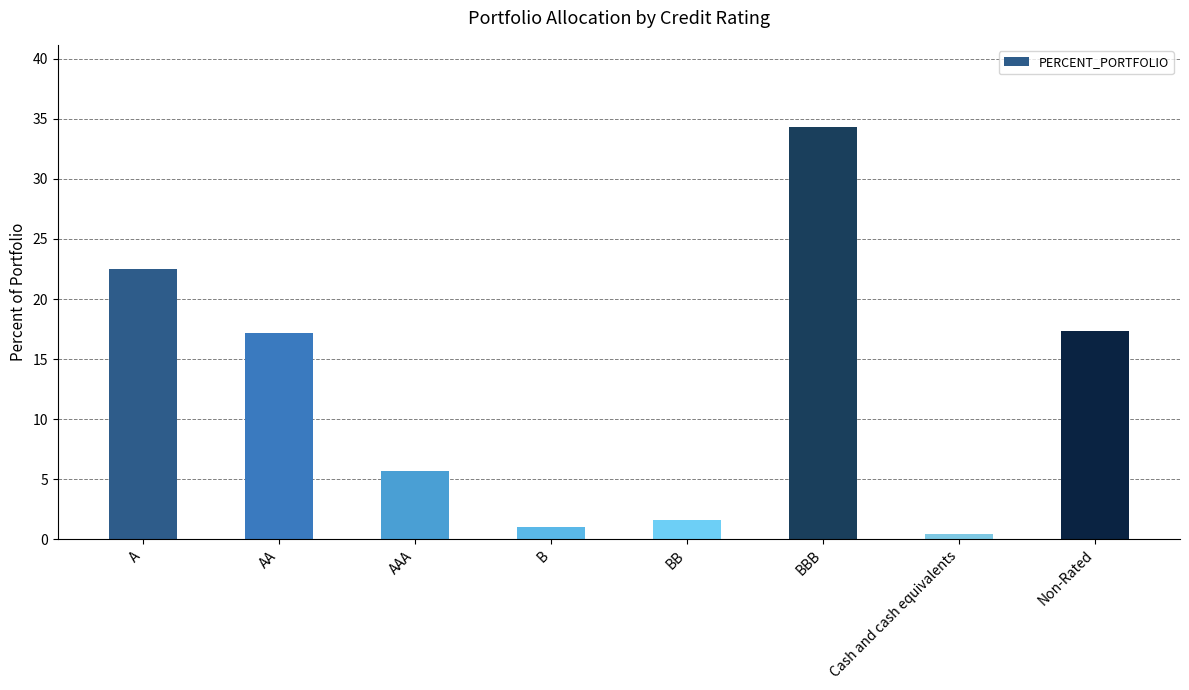

What value does the data have at AA?

17.2